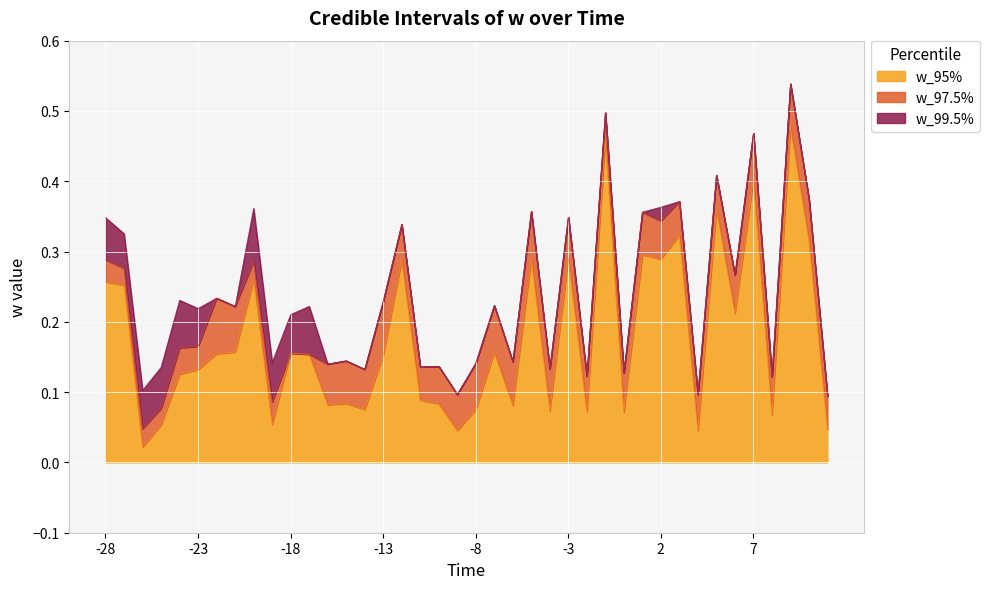

True or false: w_95% has a value of 0.1 at -22.

False